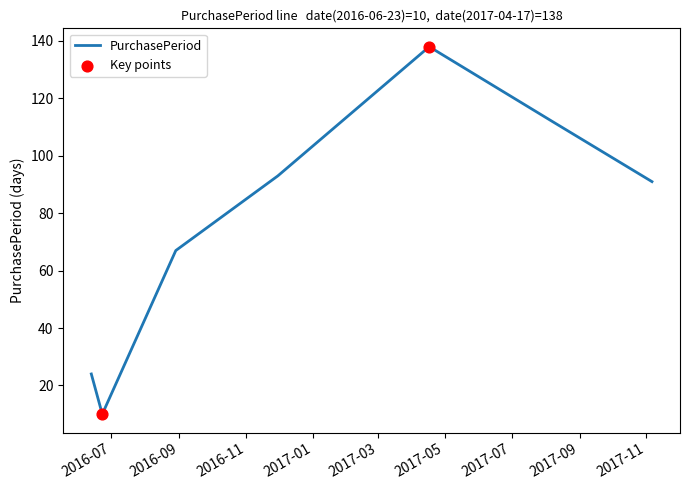

True or false: the data has more than 2 interior local peaks.

False